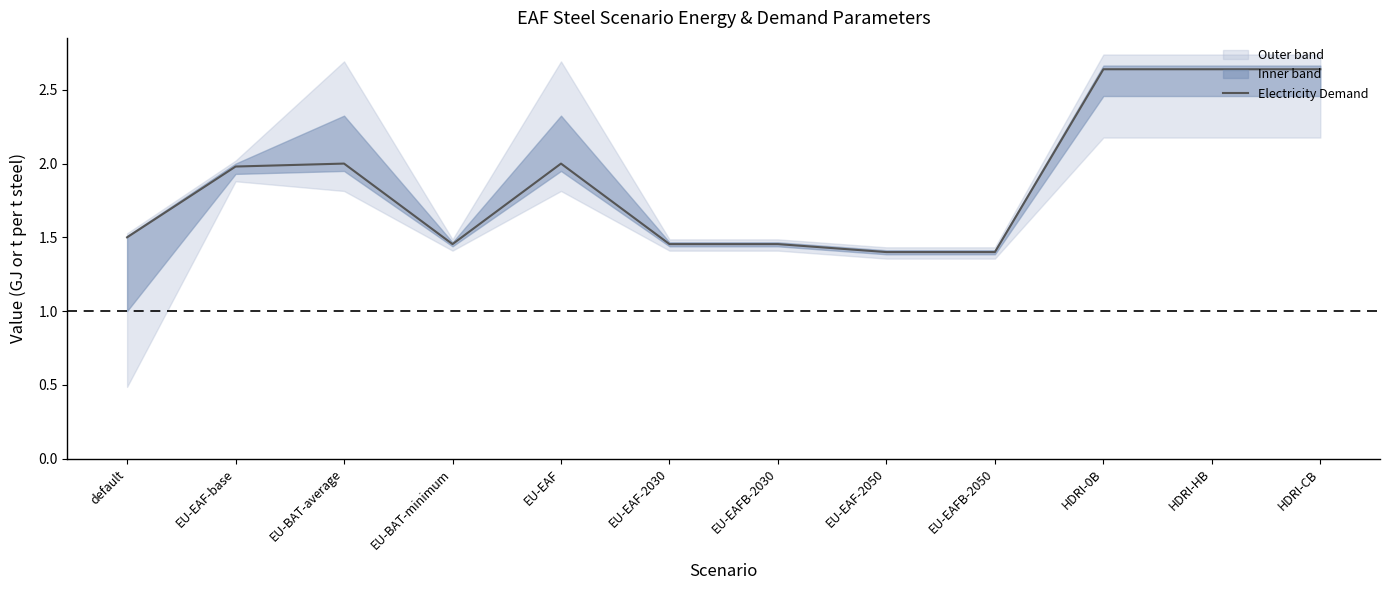

Rank the categories by value from lowest to highest.

EU-EAF-2050, EU-EAFB-2050, EU-BAT-minimum, EU-EAF-2030, EU-EAFB-2030, default, EU-EAF-base, EU-BAT-average, EU-EAF, HDRI-0B, HDRI-HB, HDRI-CB